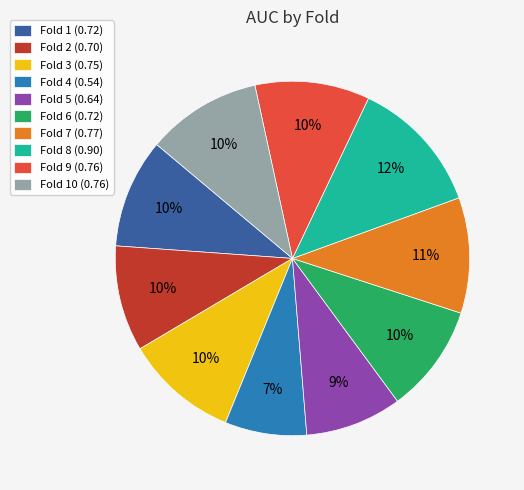

Does any single category account for the majority?

No